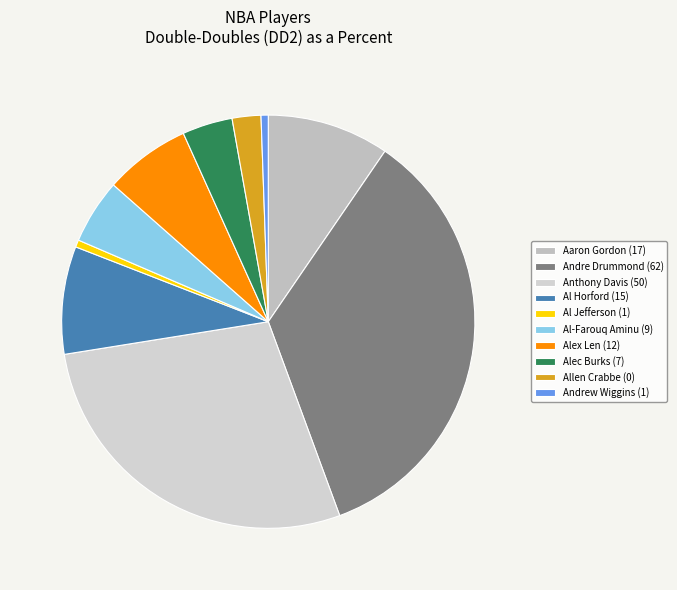

Is it true that Allen Crabbe (0) is 1% of the pie?

False